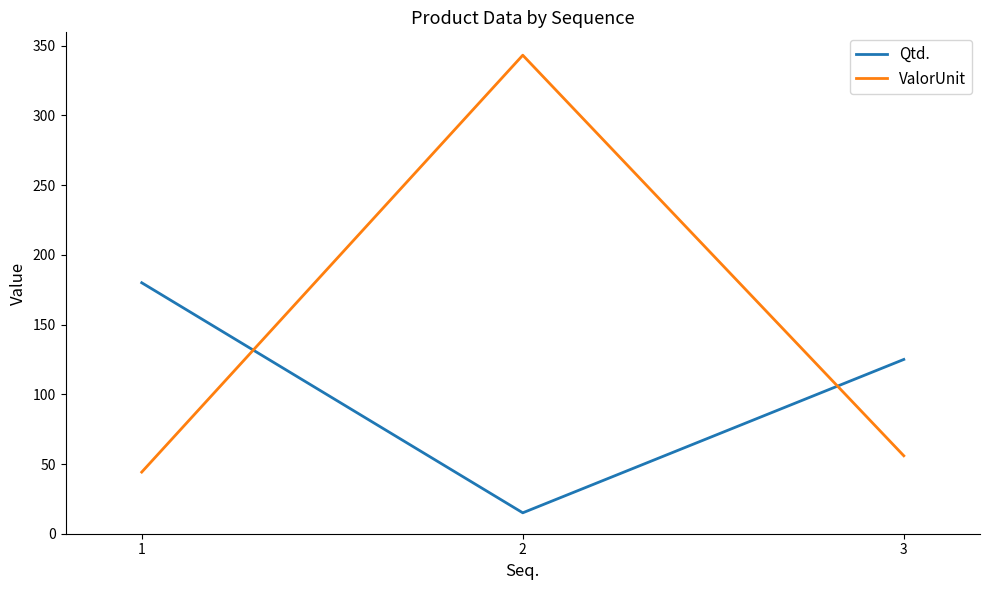

Which category has the lowest value across all series?

2